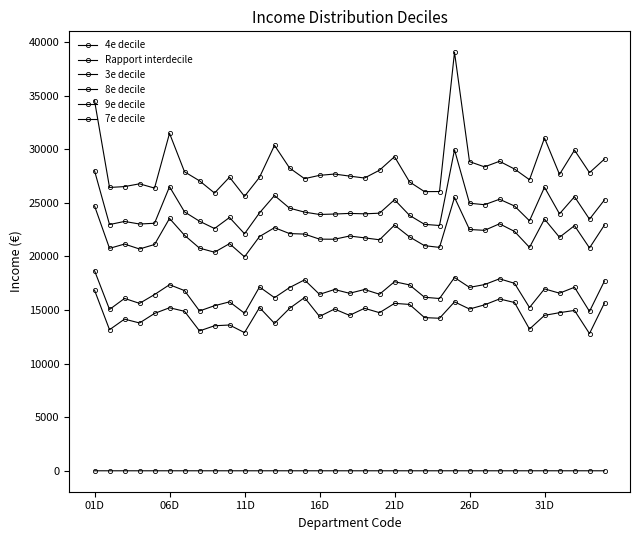

What is the difference between the maximum and minimum values in the 4e decile series?

3970.0